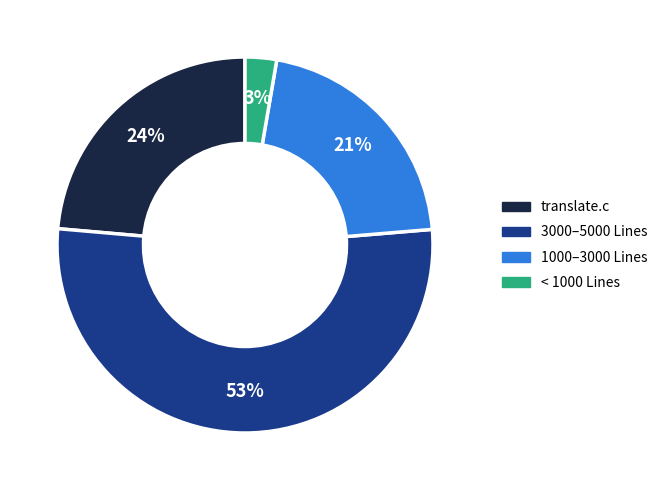

To the nearest percent, what is the difference between the largest and smallest slice percentages?

50%